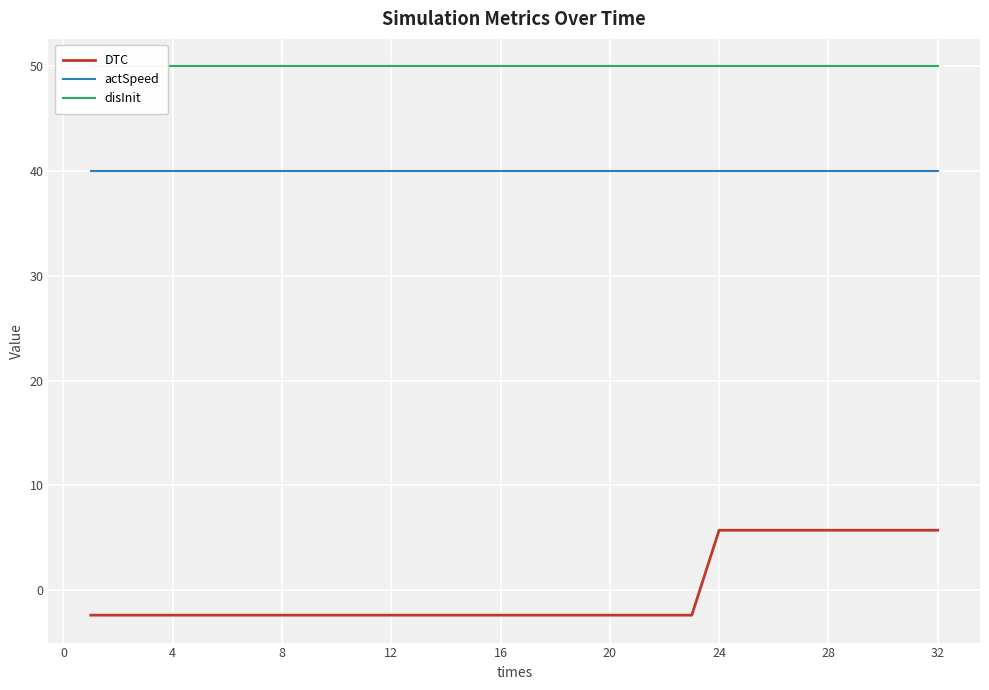

The value of actSpeed at 4 is 52.1. True or false?

False